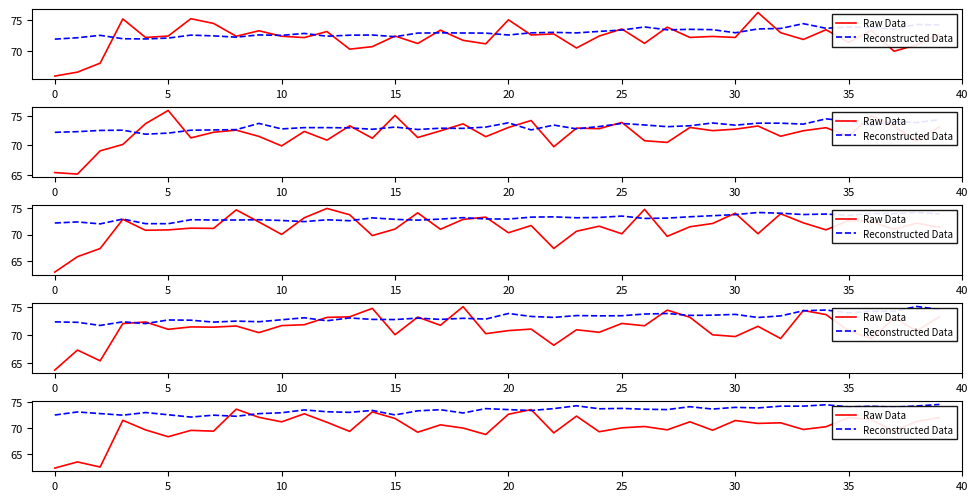

What is the minimum value shown in the chart?

62.3